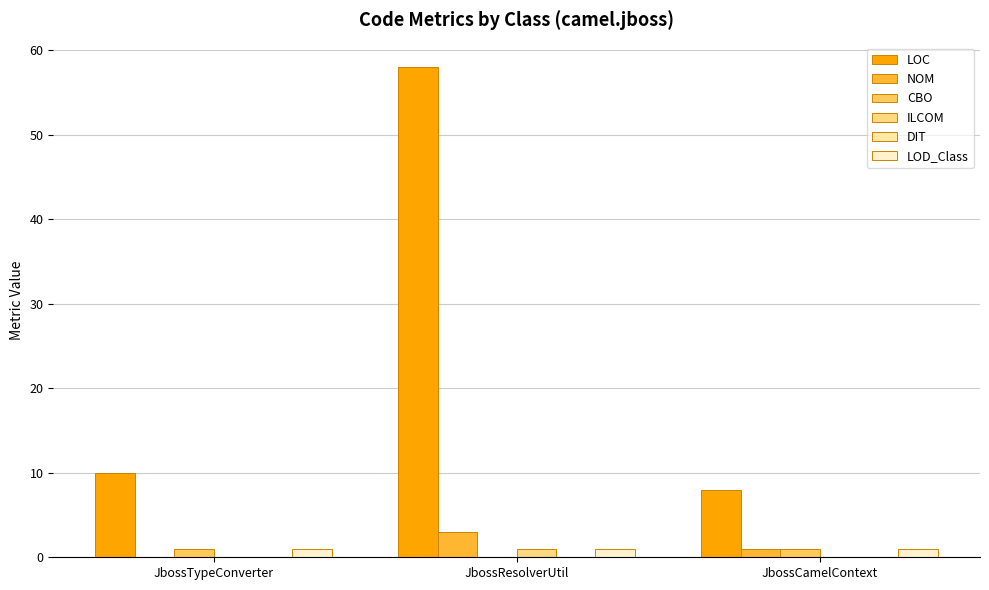

Between JbossResolverUtil and JbossCamelContext, which series saw the biggest shift?

LOC